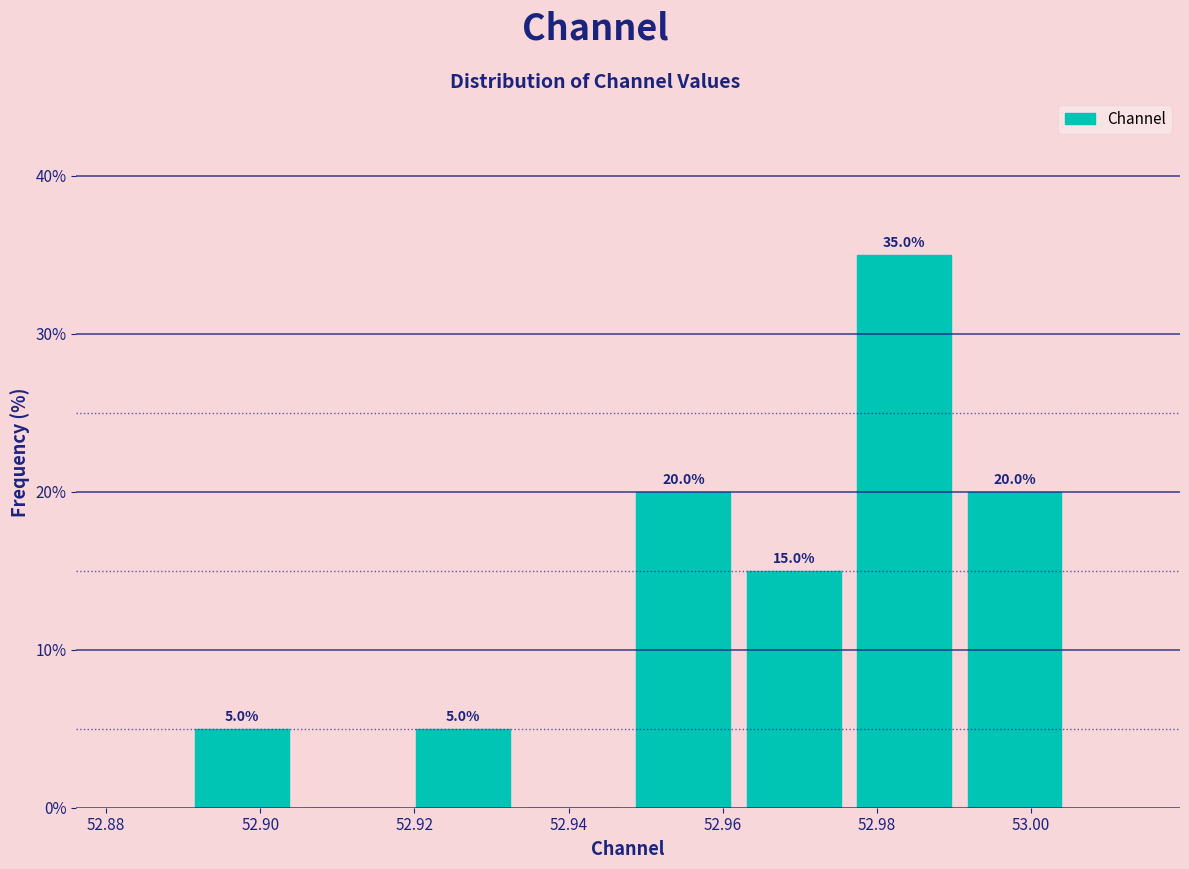

Over which range of the x-axis is the bar tallest?

52.976 to 52.990